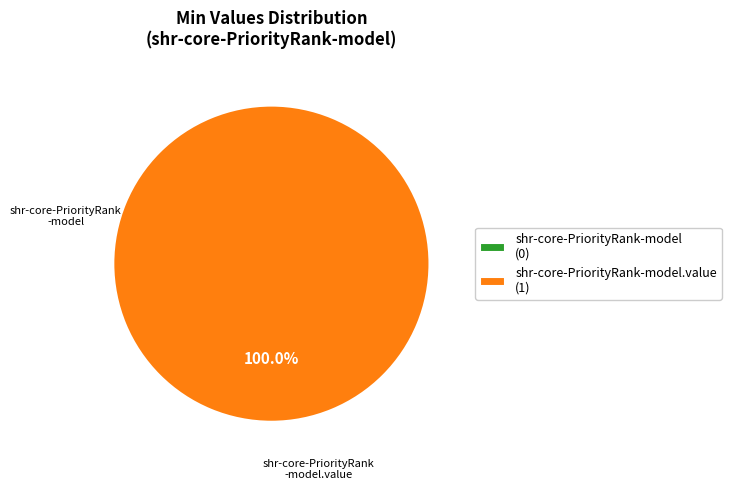

Is there a majority slice in this chart?

Yes